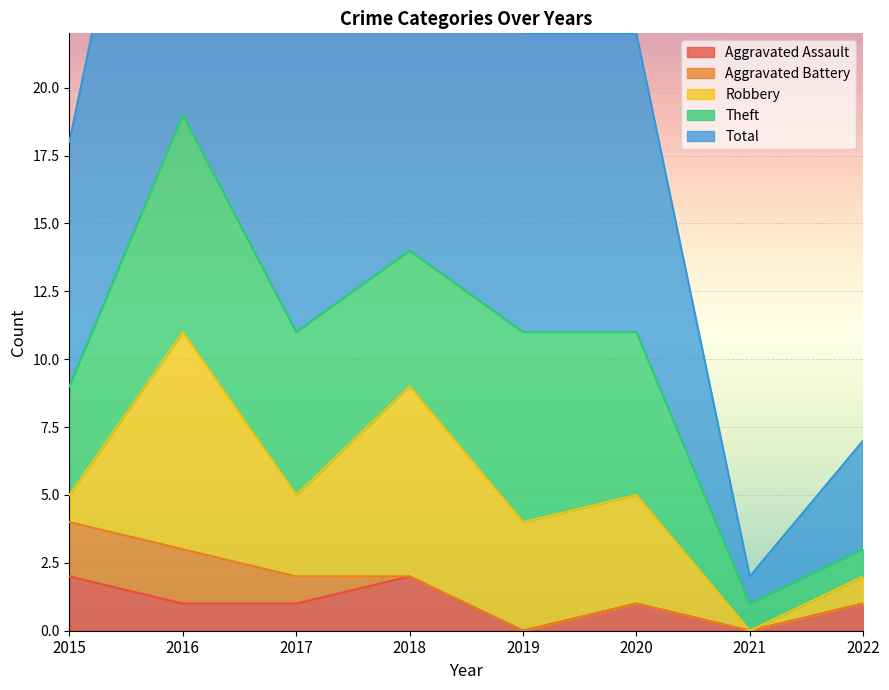

Is it true that Aggravated Assault equals 1 at 2022?

True